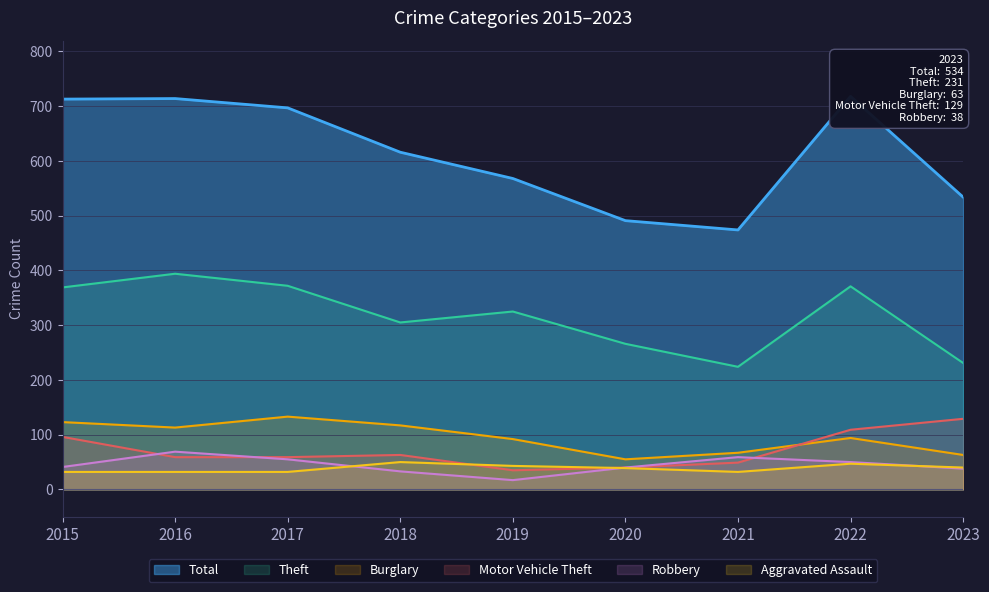

At which category is the sum across all series the highest?

2022